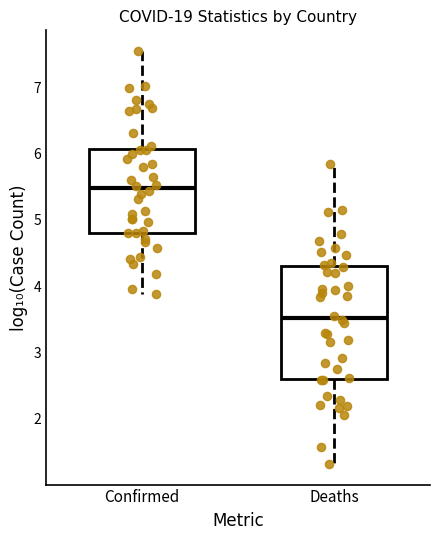

Comparing the boxes themselves (not the whiskers), which one is the tallest?

Deaths